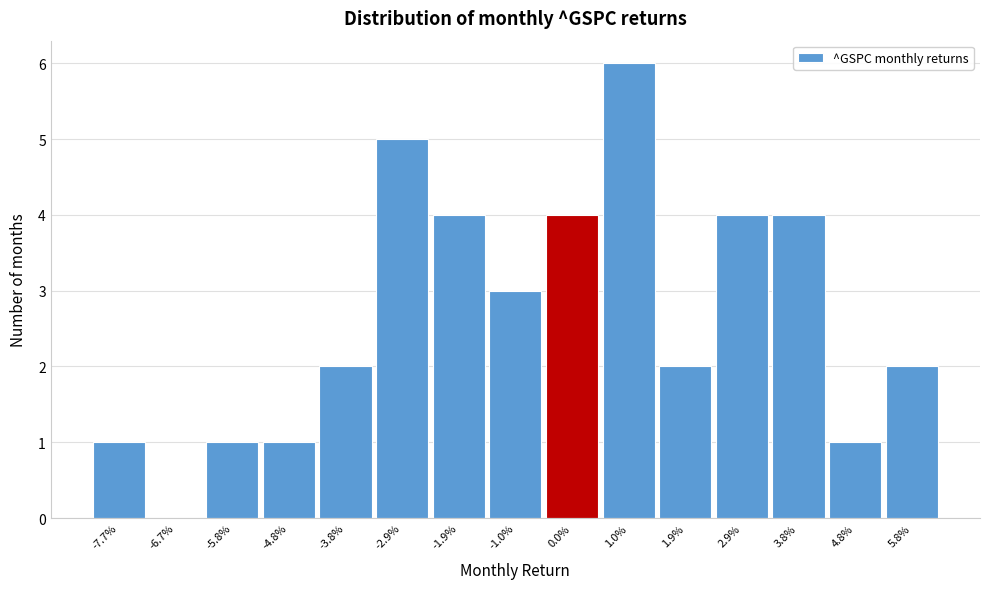

Reading left to right, extract all data points from this chart.

-7.7%=1	-6.7%=0	-5.8%=1	-4.8%=1	-3.8%=2	-2.9%=5	-1.9%=4	-1.0%=3	0.0%=4	1.0%=6	1.9%=2	2.9%=4	3.8%=4	4.8%=1	5.8%=2